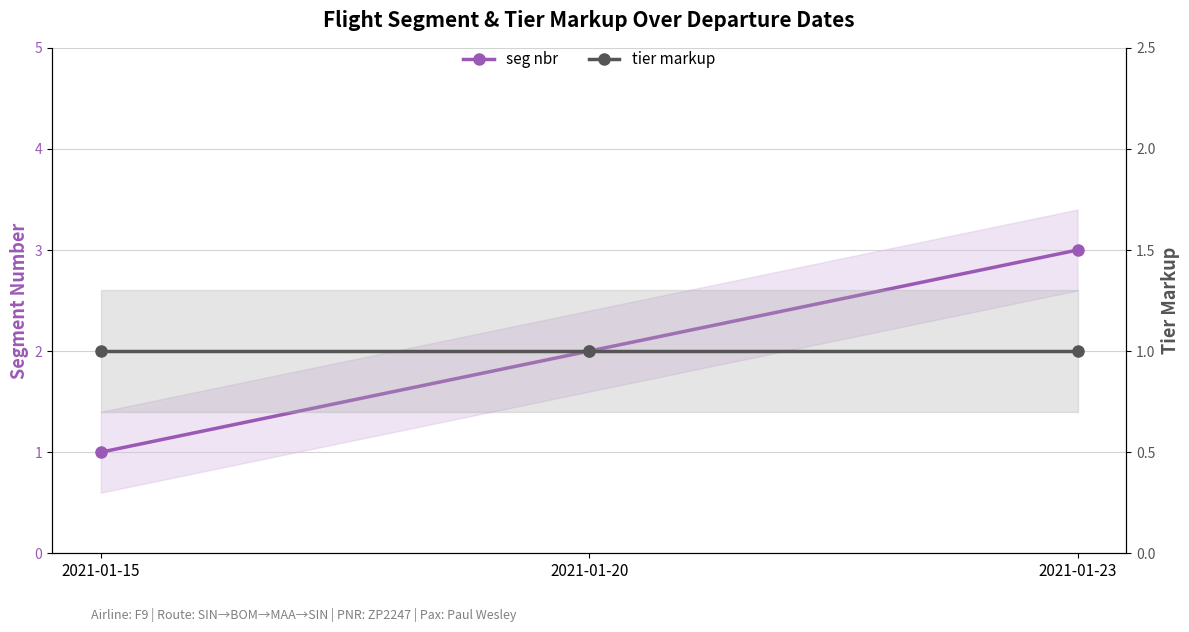

What is the value of the tier markup point at the 2nd from the left?

1